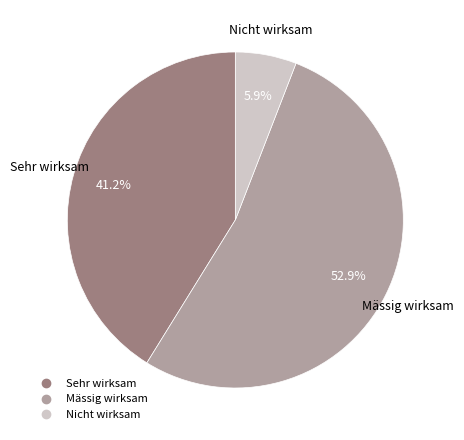

To the nearest percent, what is the difference between the Nicht wirksam and Sehr wirksam slice percentages?

35%